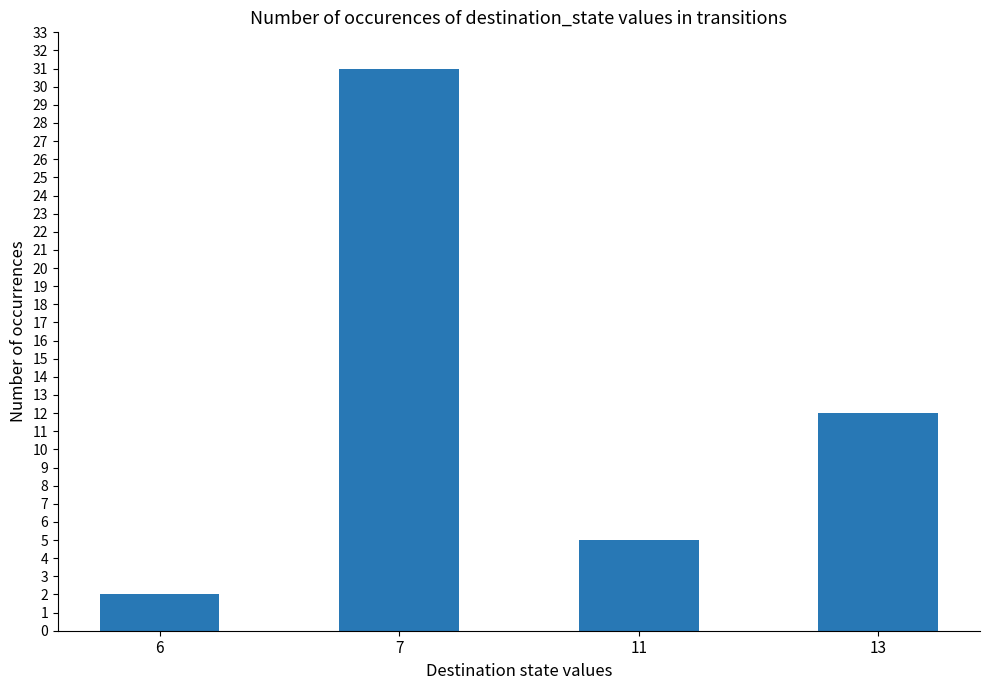

What is the value of the 2nd bar from the left?

31